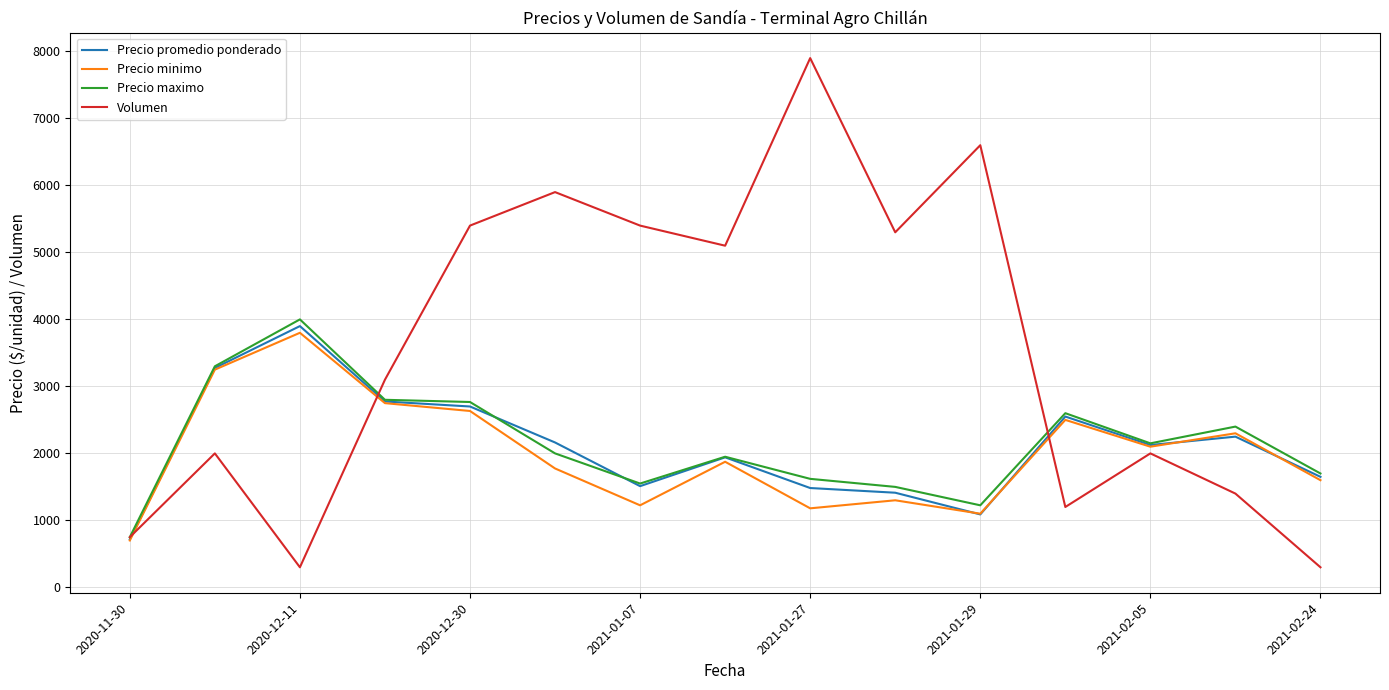

Does the chart display data point markers on the line(s)?

No